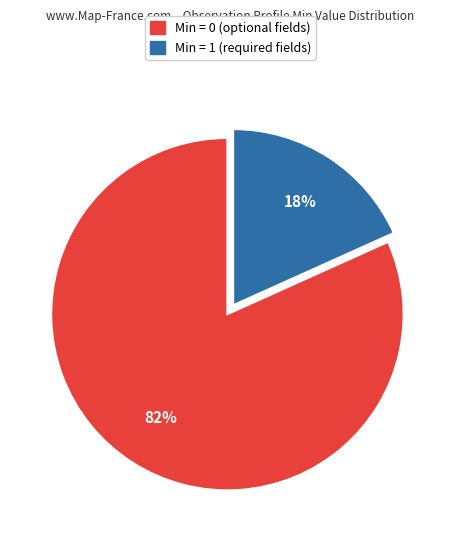

Rank the categories by value from lowest to highest.

Min = 1, Min = 0